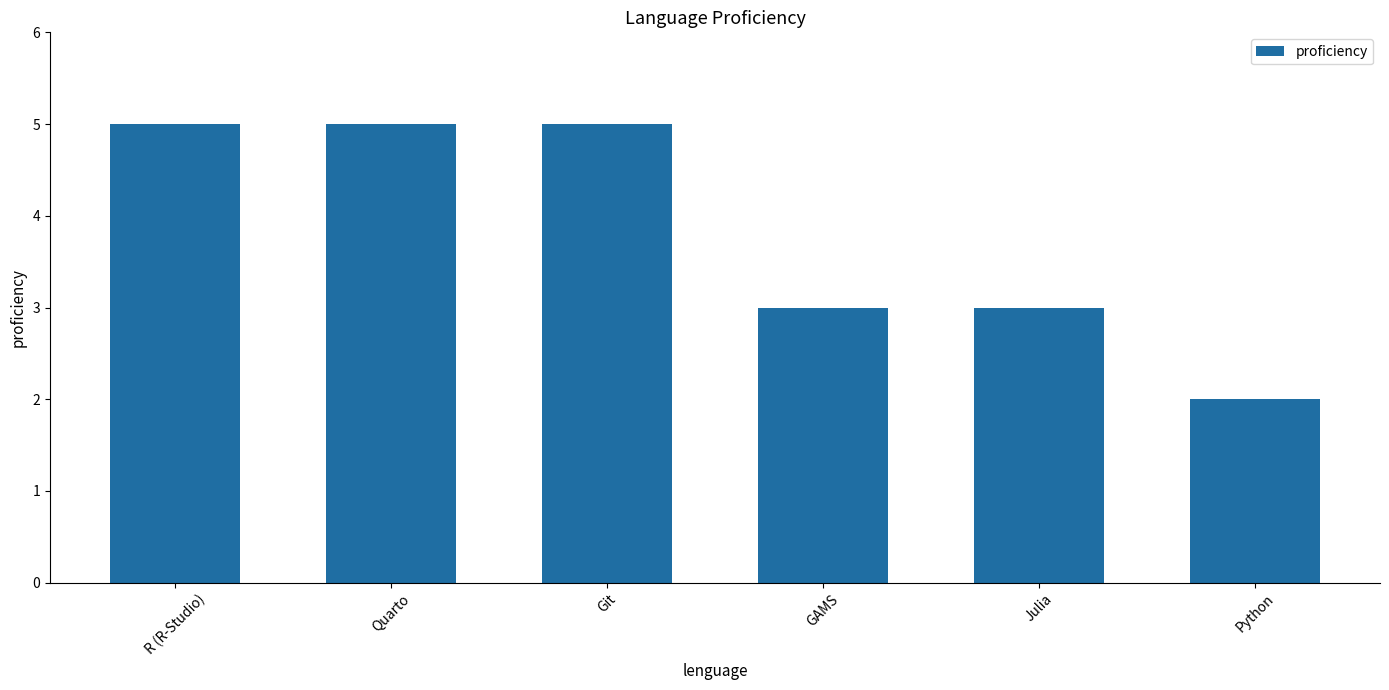

What is the ratio of the value at Julia to the value at Quarto?

0.6